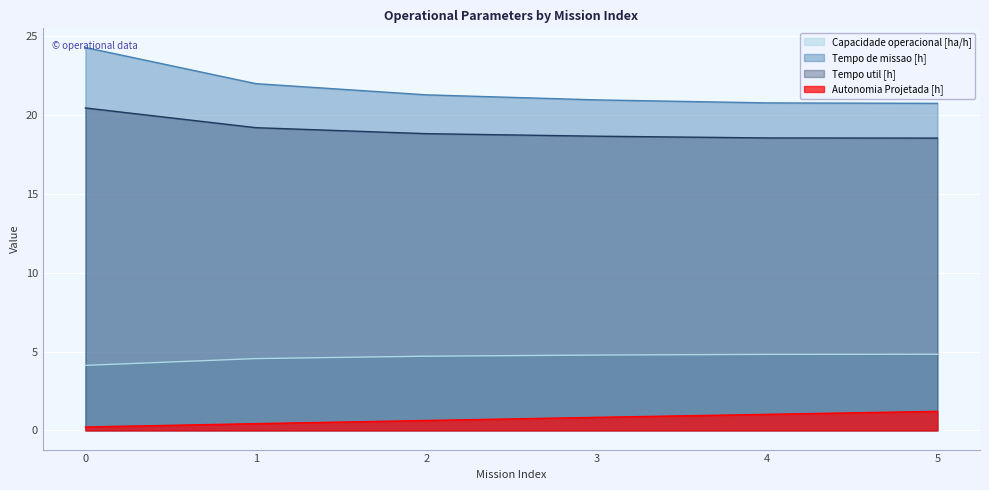

What is the difference between the Tempo util [h] values at 0 and 3?

1.8